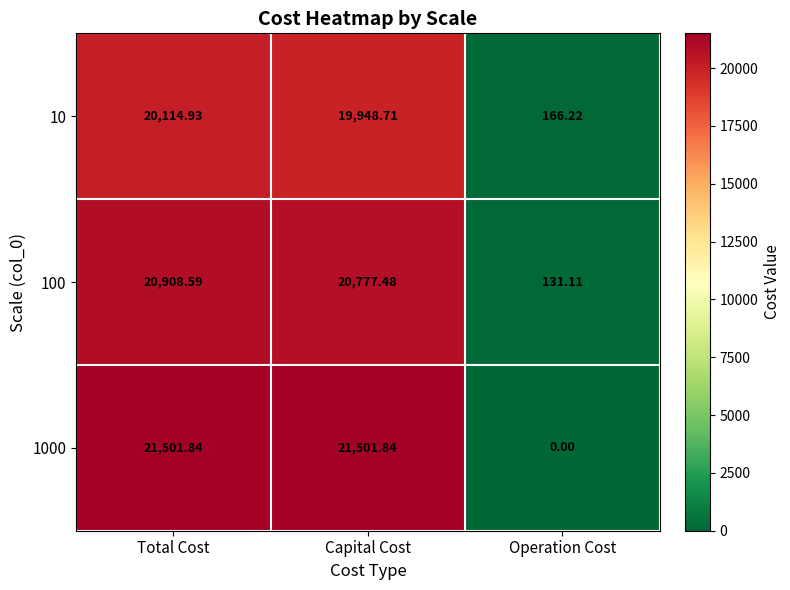

Which category has the highest value in the 10 series?

Total Cost